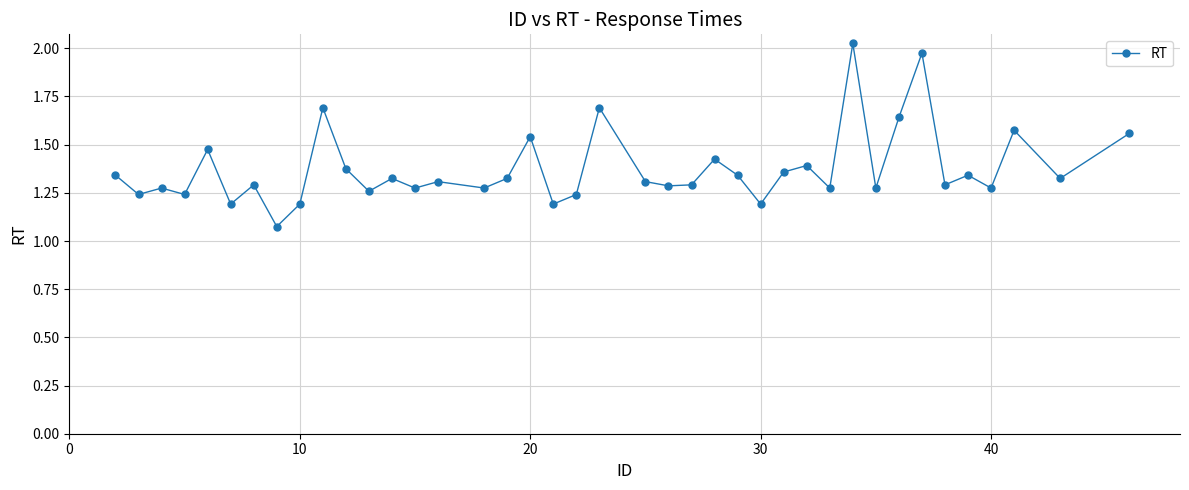

What is the difference between the maximum and second lowest values?

0.8